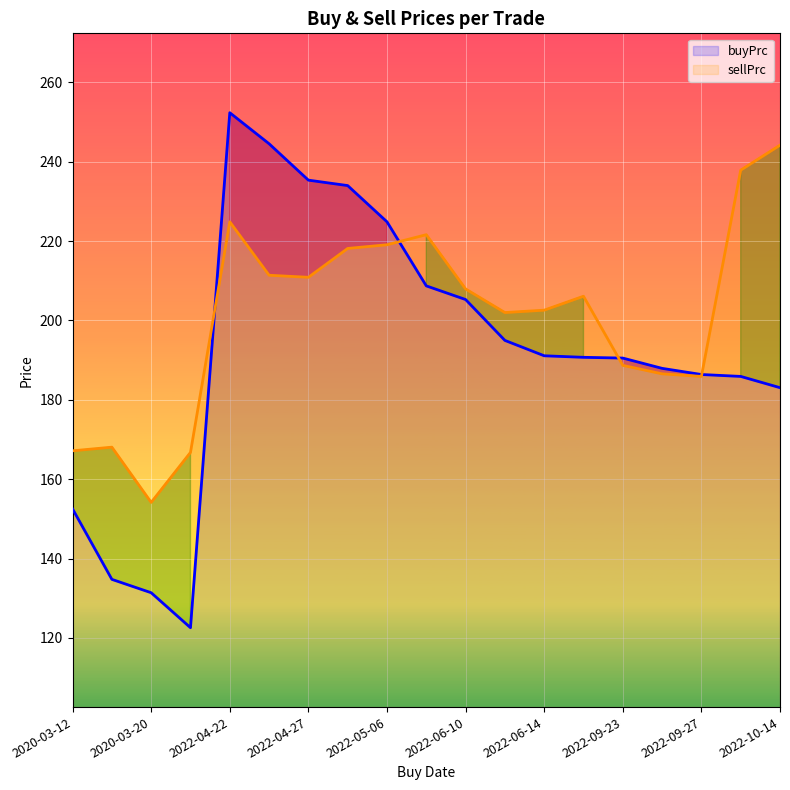

What is the difference between the maximum and minimum values in the sellPrc series?

90.0